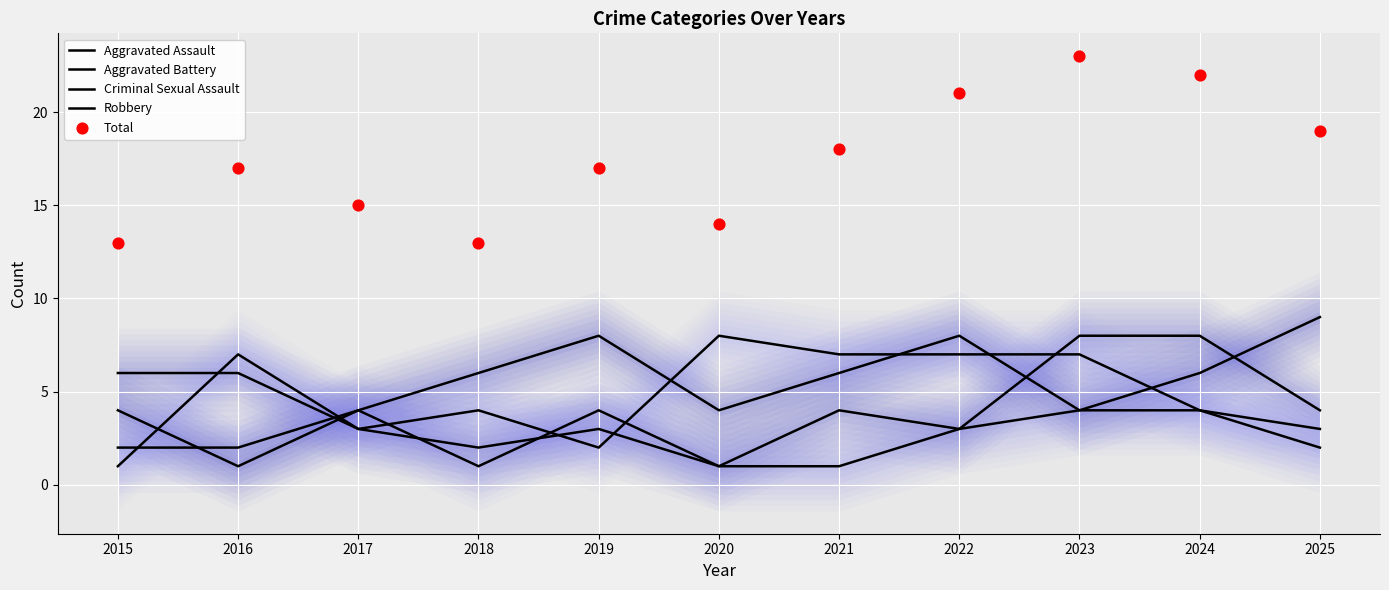

Which series has the largest total across all categories?

Total